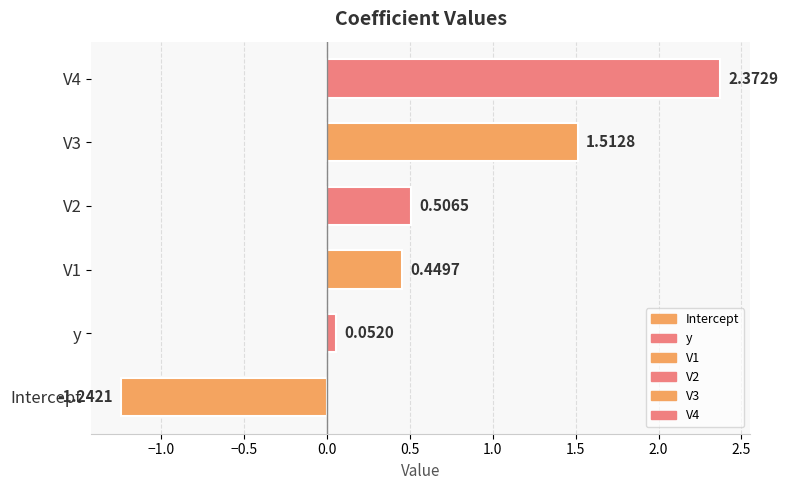

Between Intercept and V1, which is larger?

V1